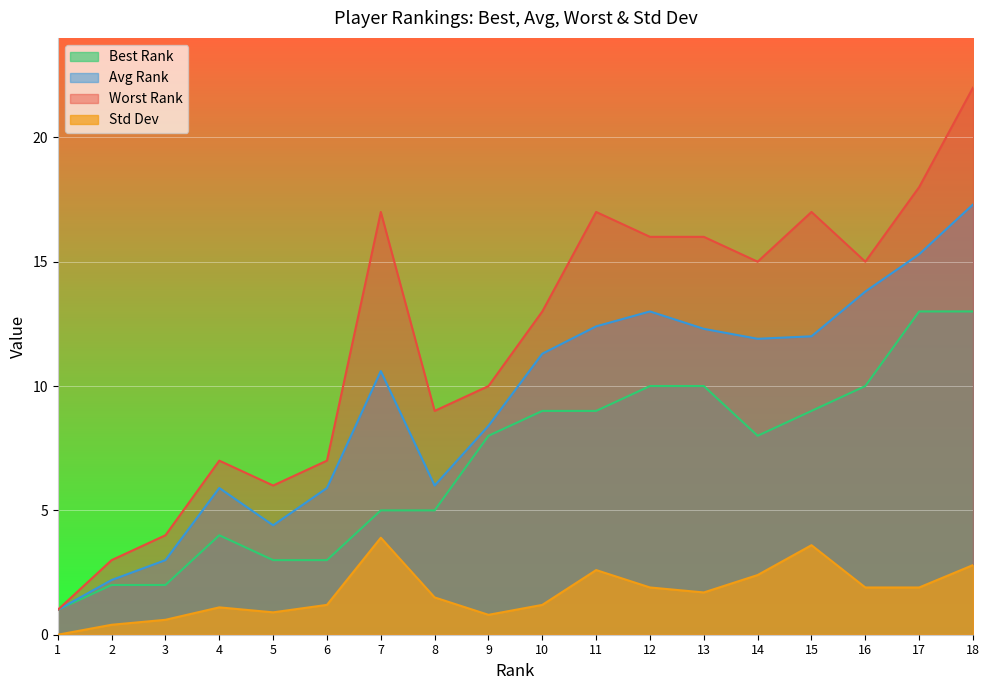

At how many categories does at least one series exceed 9?

11